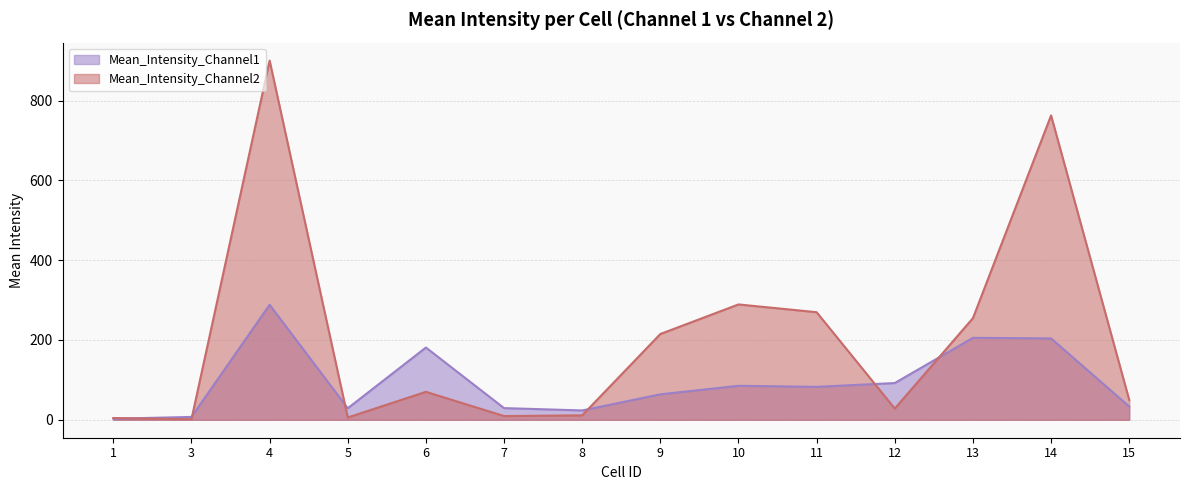

Where do Mean_Intensity_Channel1 and Mean_Intensity_Channel2 first cross each other?

1 and 3